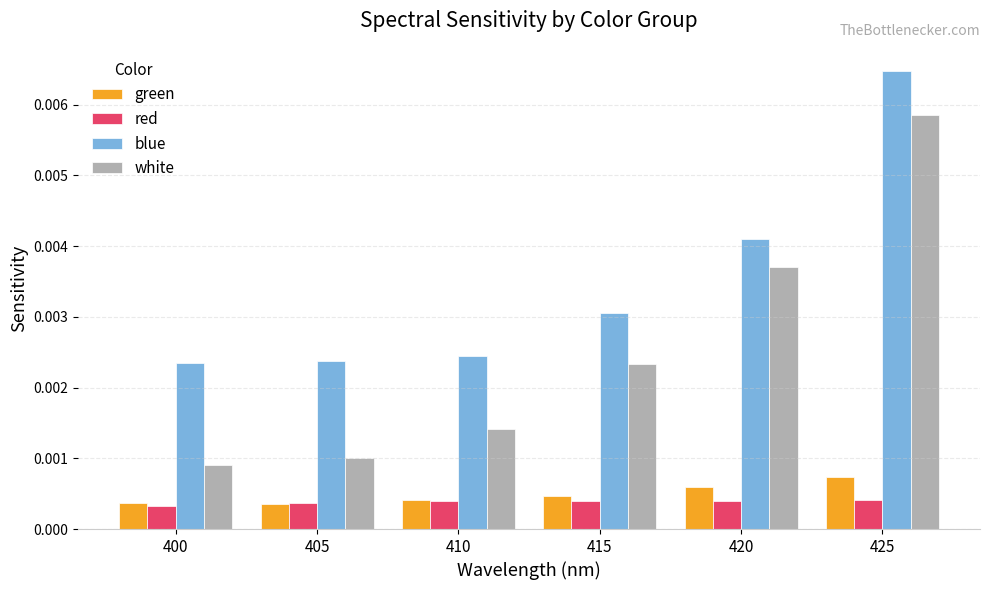

Which series has the widest spread of values?

white